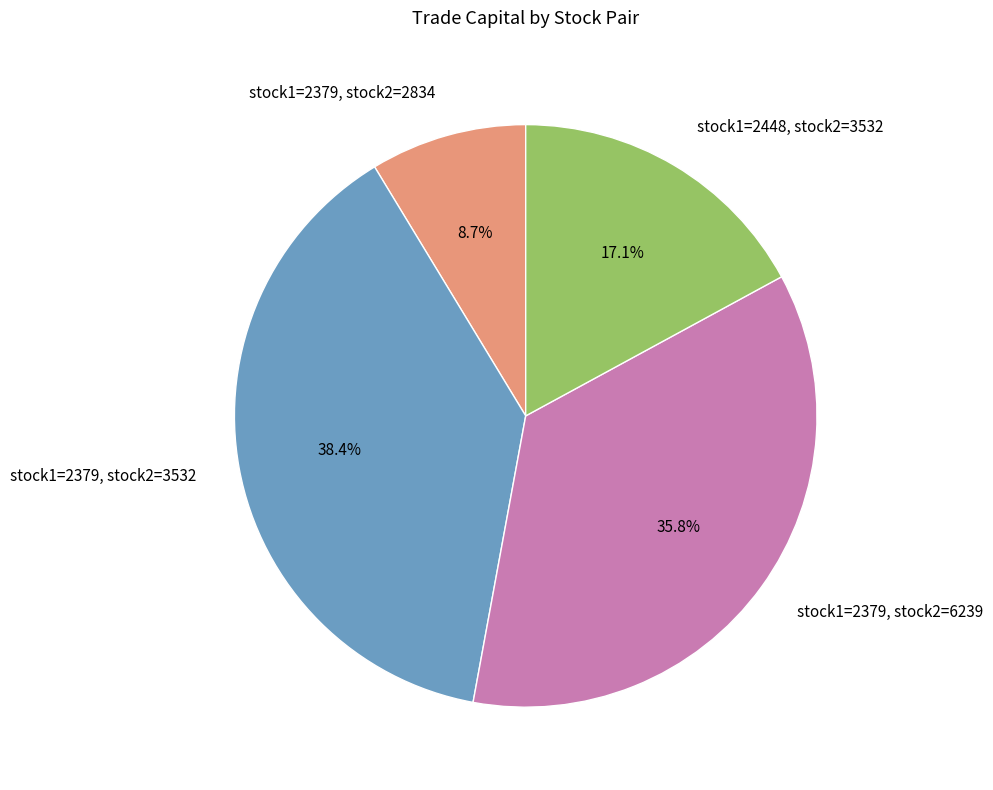

Is there any slice that represents more than half of the pie?

No